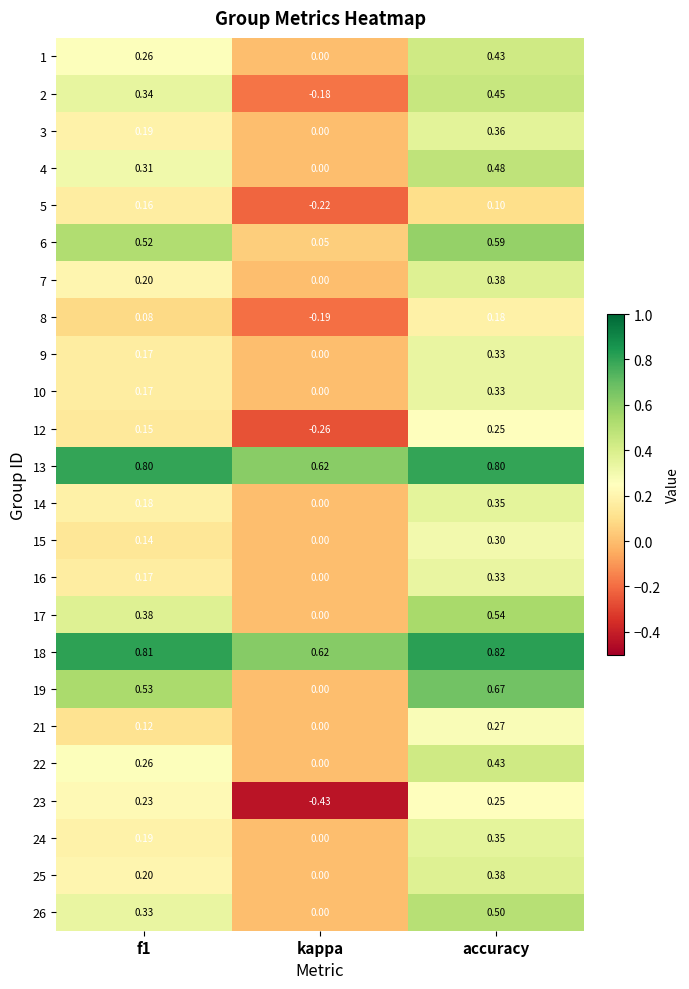

How many values in the 16 series exceed 0?

2